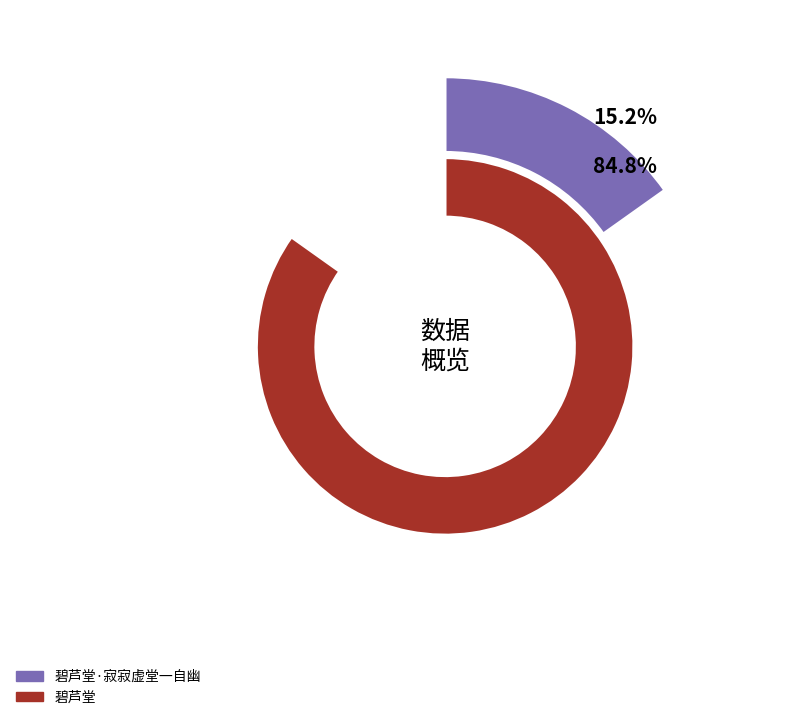

What percentage is the 碧芦堂·寂寂虚堂一自幽 slice, to the nearest percent?

15%